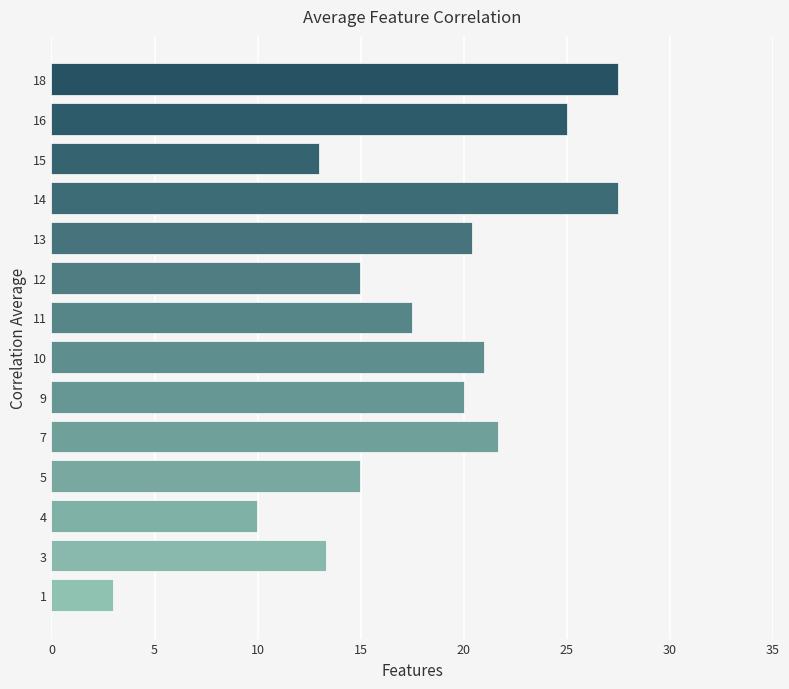

What is the maximum value shown in the chart?

27.5